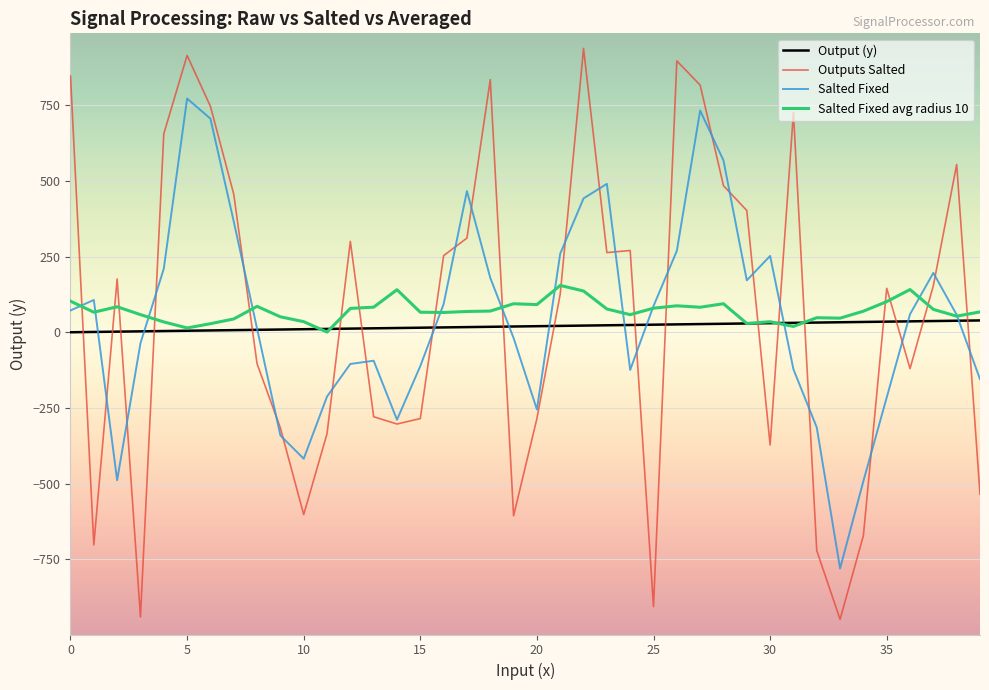

Which series has the largest range (max minus min)?

Outputs Salted